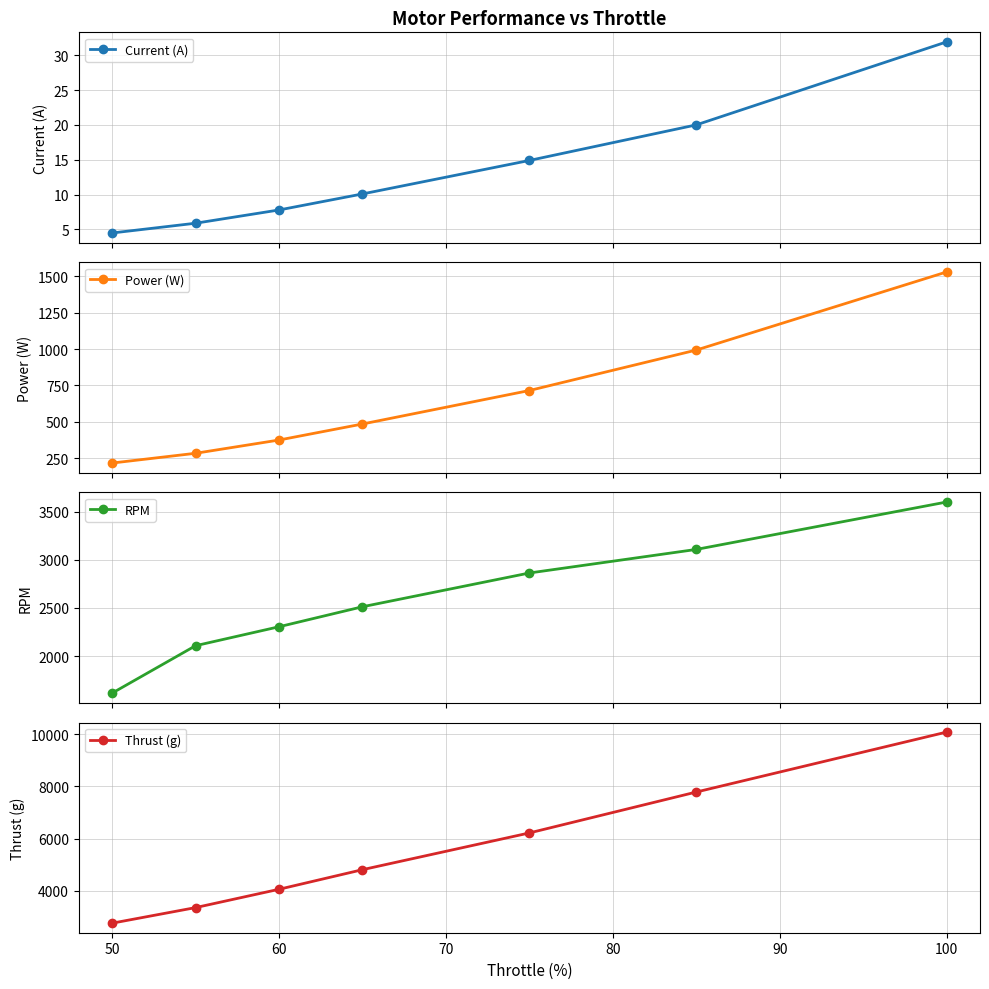

What is the value of the Thrust (g) point at the 6th from the left?

7786.0